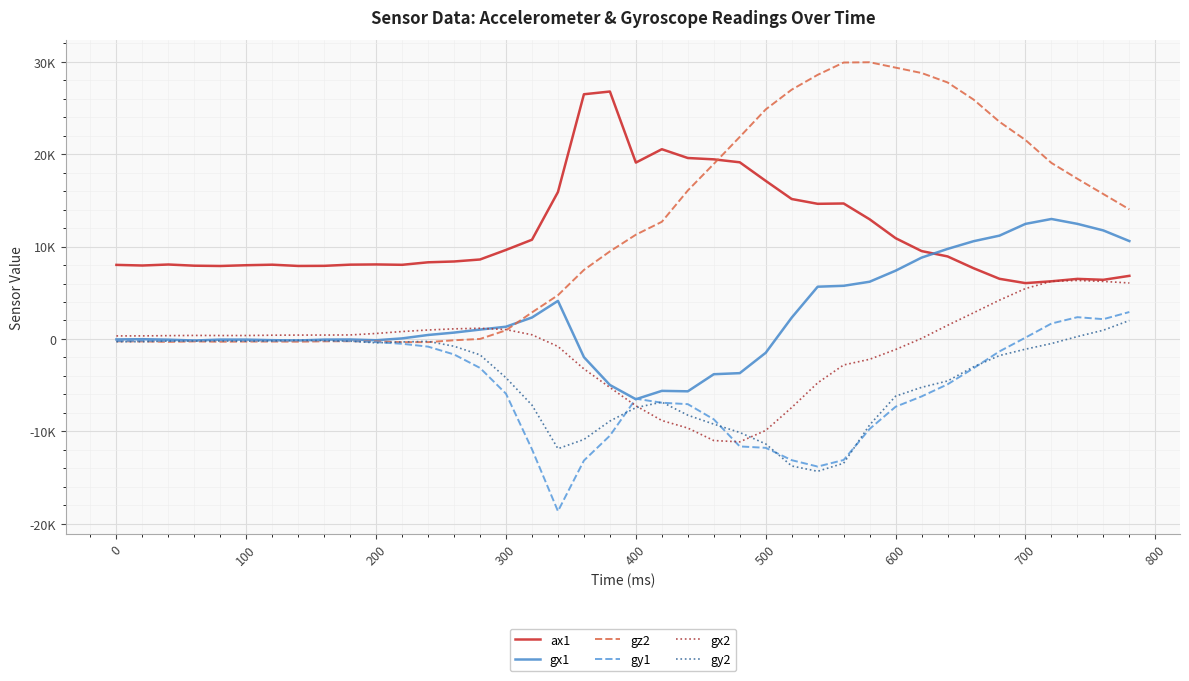

Does the chart have visible grid lines?

Yes